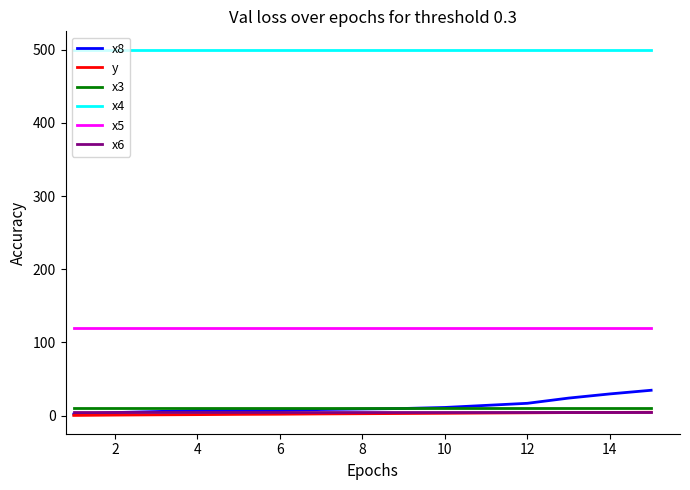

True or false: x5 and x8 intersect in this chart.

False